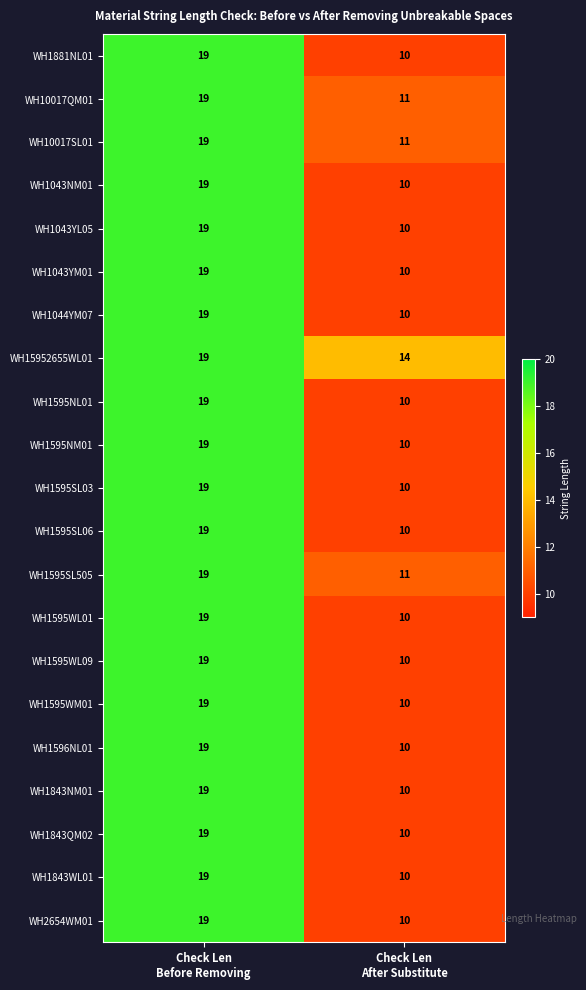

What is the total value across all series at Check Len
After Substitute?

217